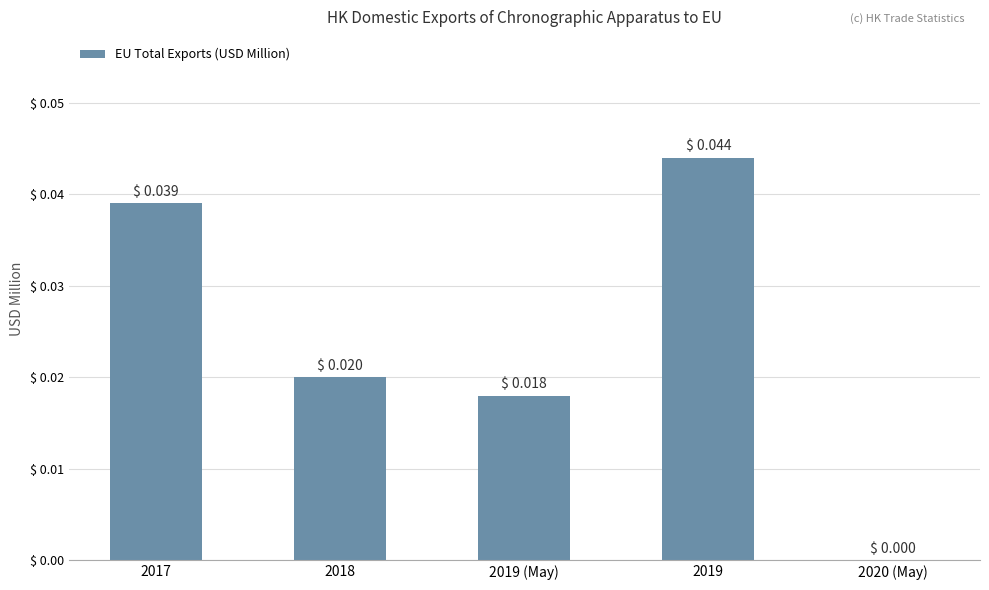

Between 2020 (May) and 2019, which is larger?

2019